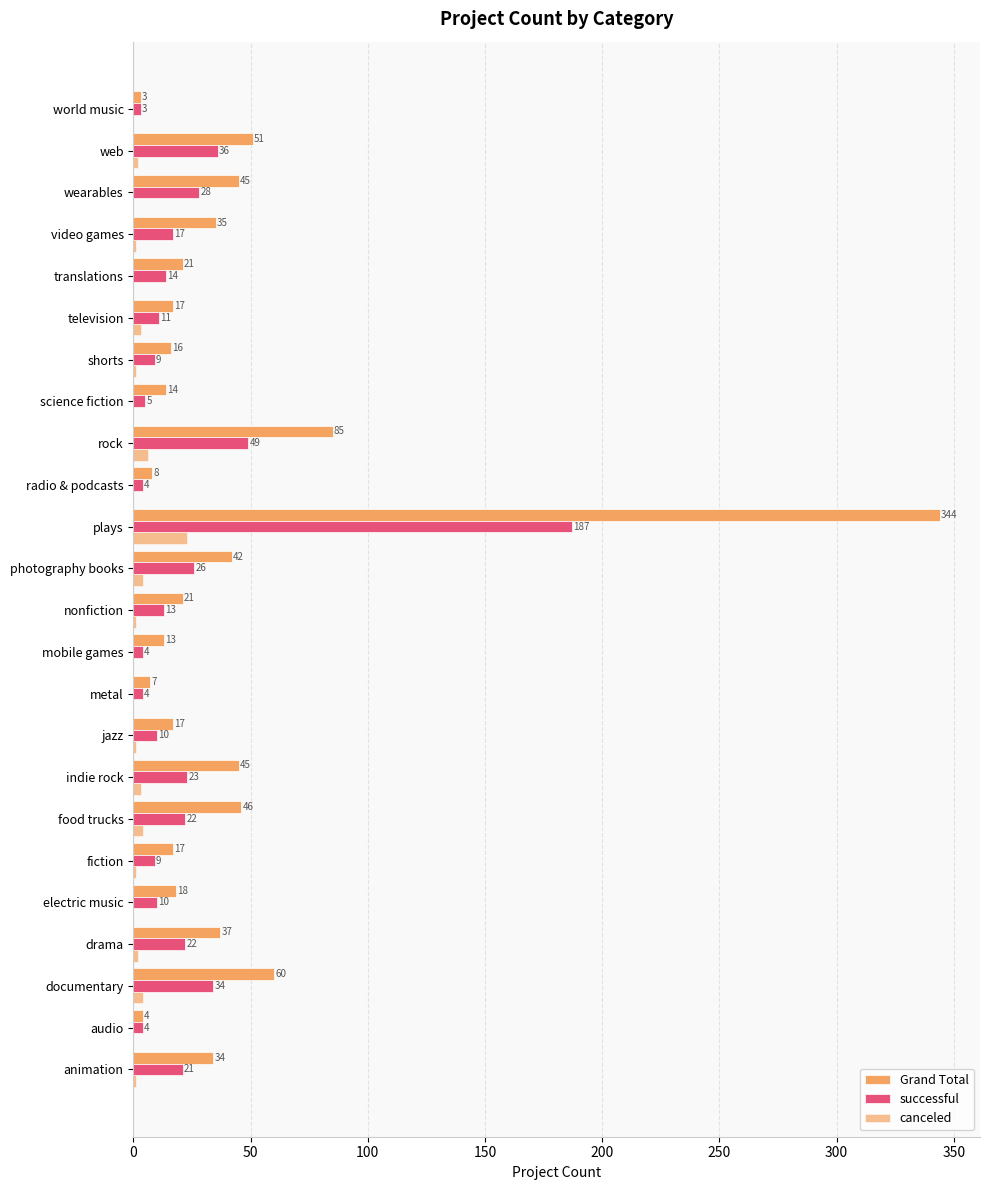

Count the number of data series in this chart.

3